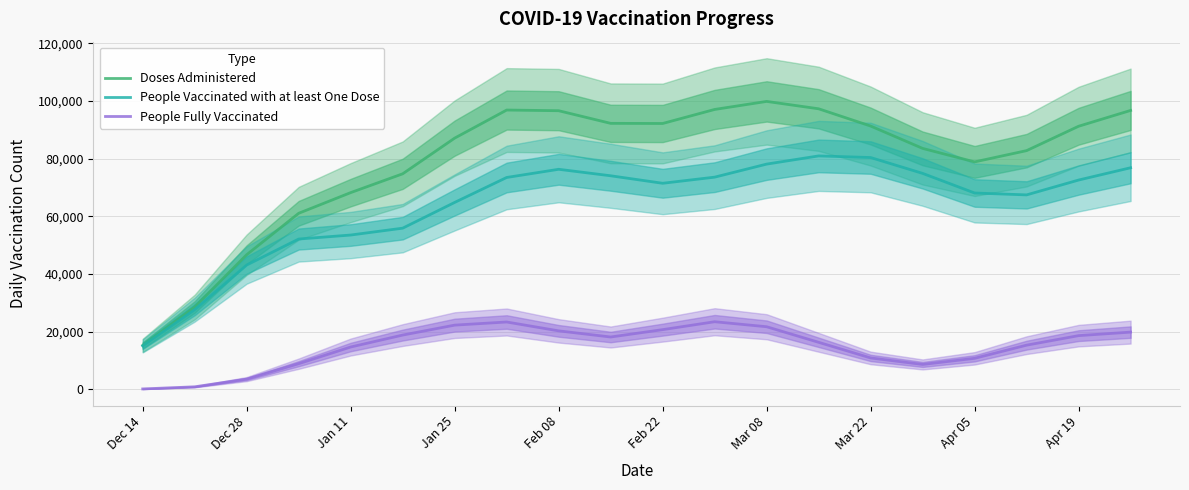

List the series in order of their peak value, highest first.

Doses Administered, People Vaccinated with at least One Dose, People Fully Vaccinated